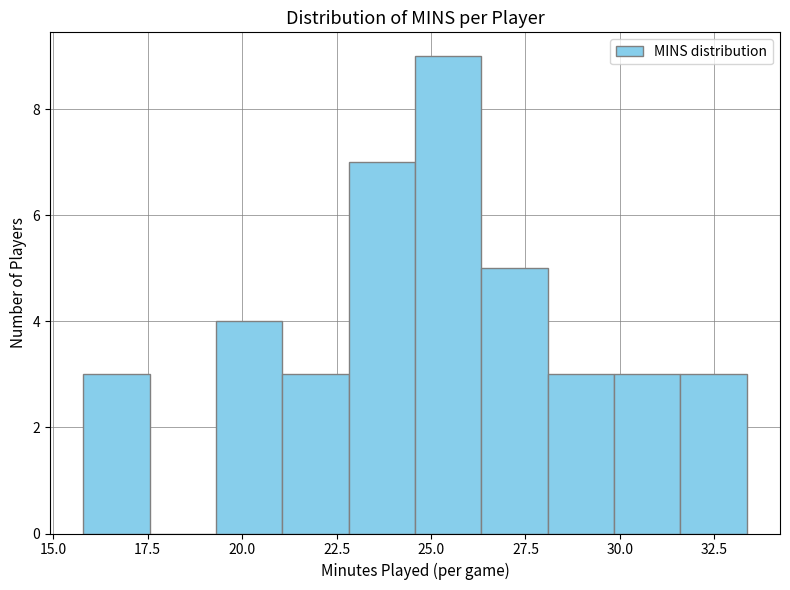

Read against the x-axis, roughly where is the centre of the tallest bar?

25.5